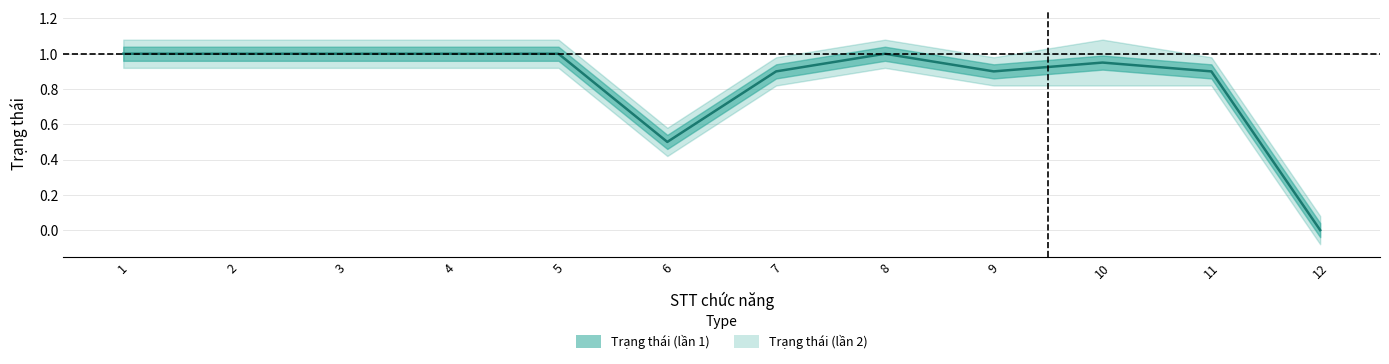

What is the sum of all values?

10.2